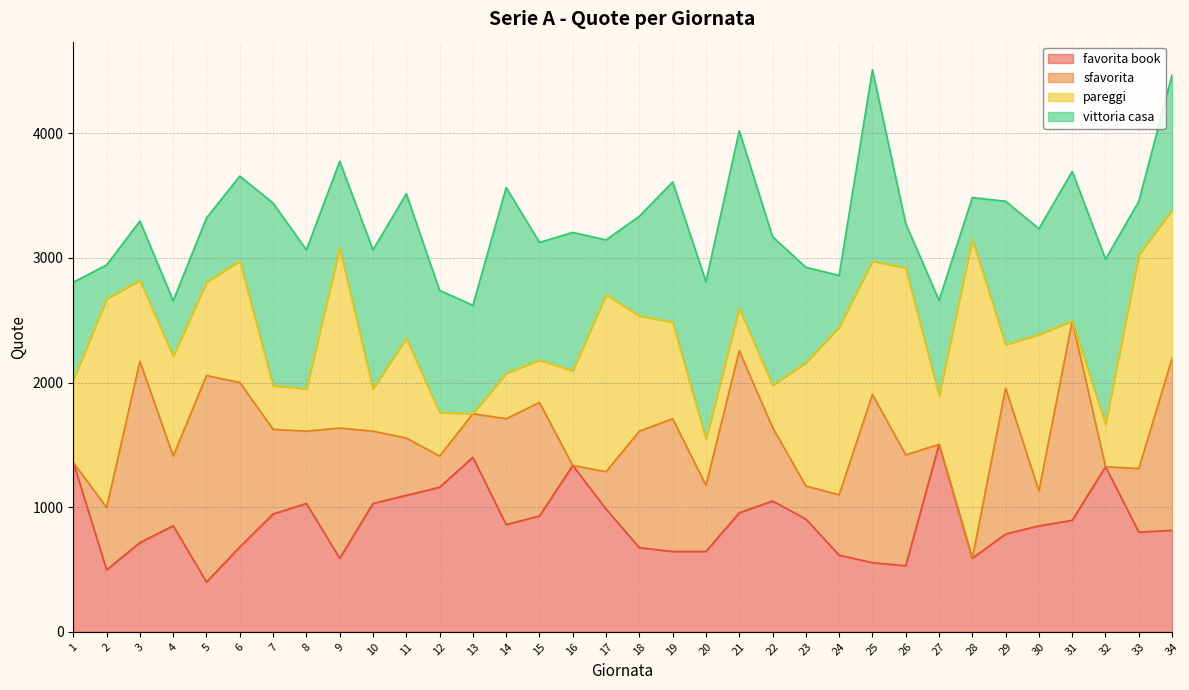

Which category has the highest value across all series?

28